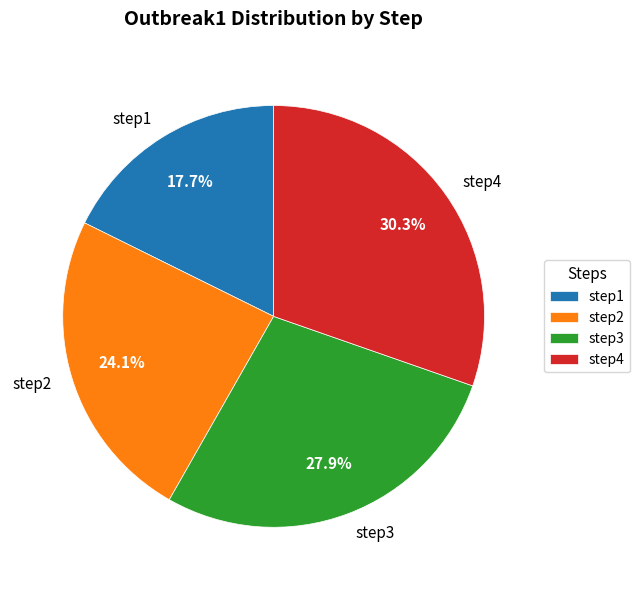

To the nearest percent, what portion does step3 represent?

28%